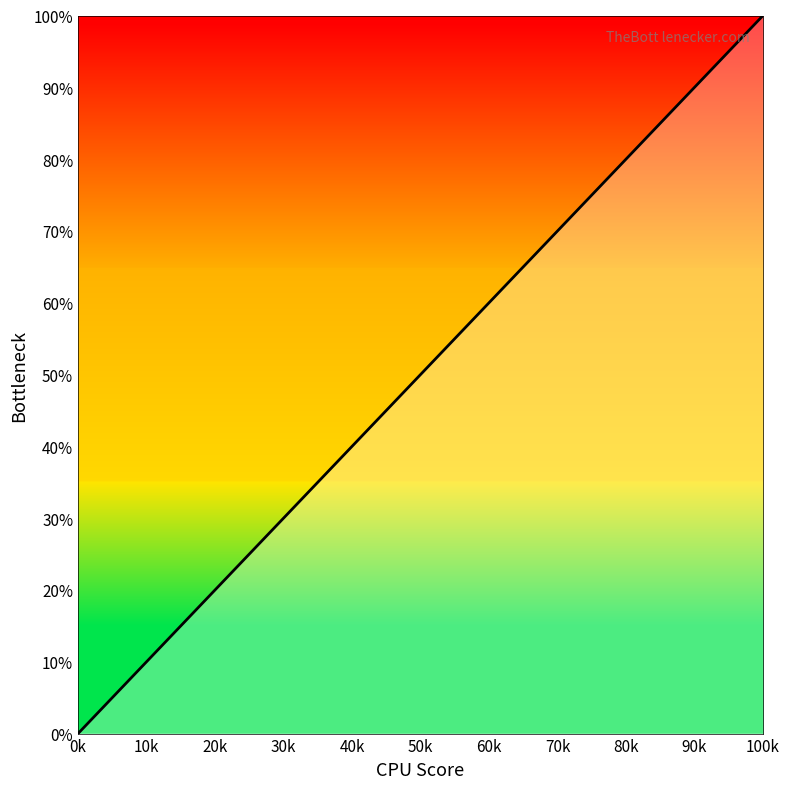

What is the difference between the maximum and minimum values?

100.0